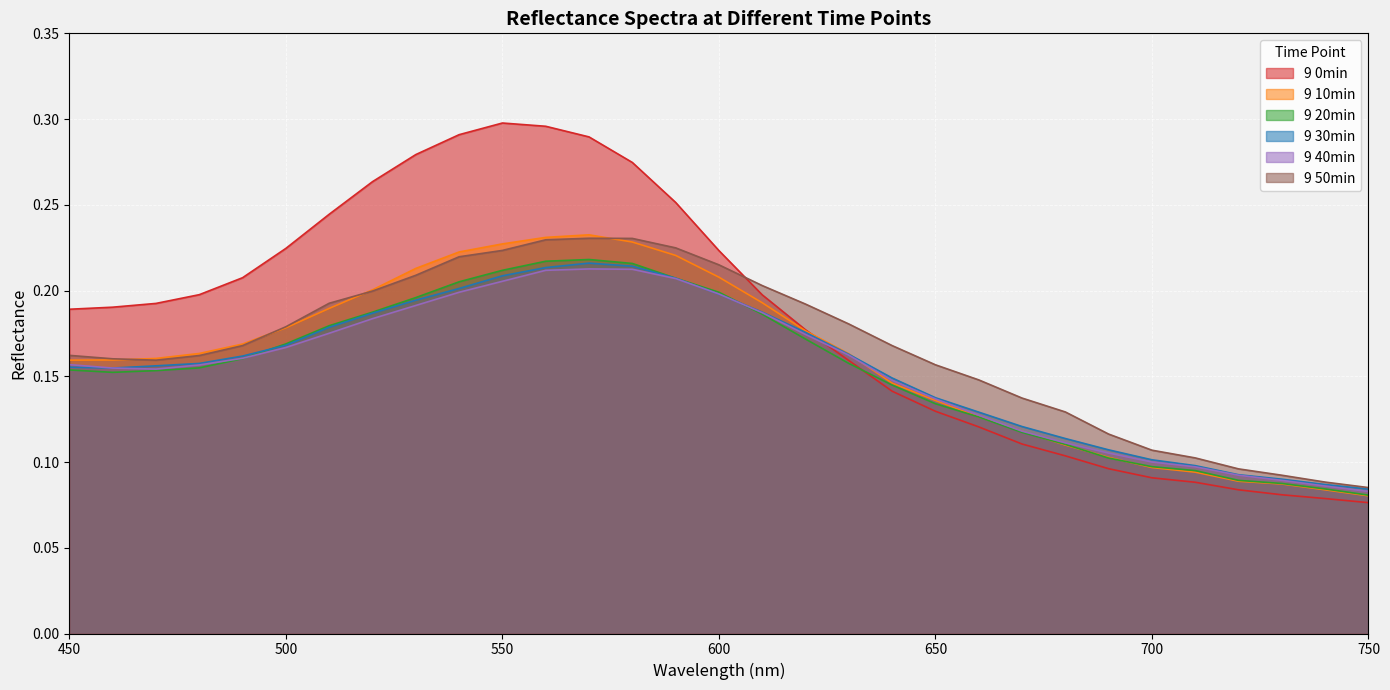

What is the difference between the 9 30min values at 700 and 540?

0.1